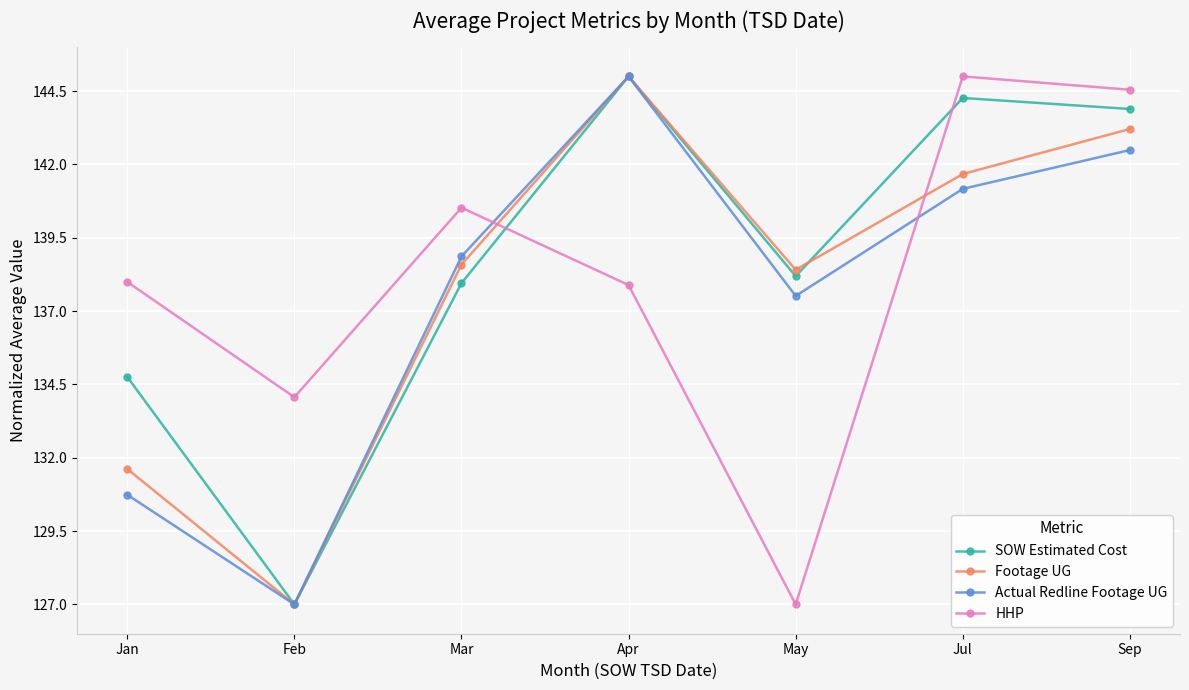

True or false: SOW Estimated Cost has a value of 183.6 at Mar.

False